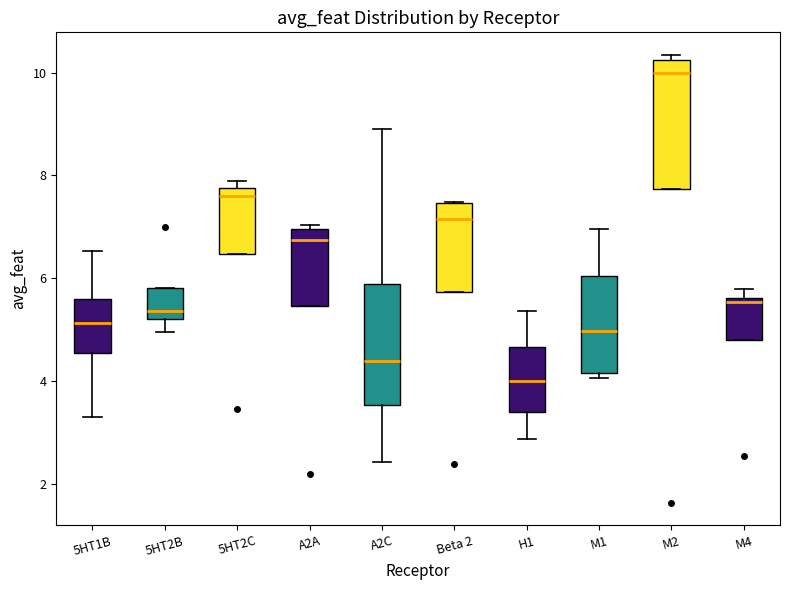

Where is the upper edge of the box for 5HT2B on the y-axis? The values are not printed on the chart, so give them approximately, as read against the axis.

5.8